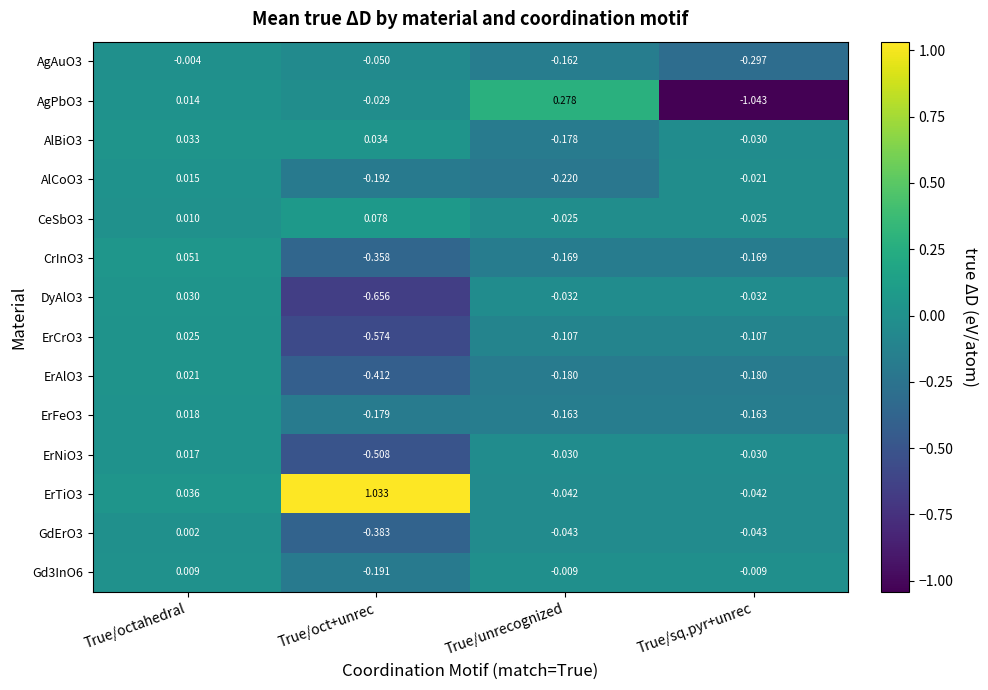

At which label does AgAuO3 reach its minimum?

True/sq.pyr+unrec